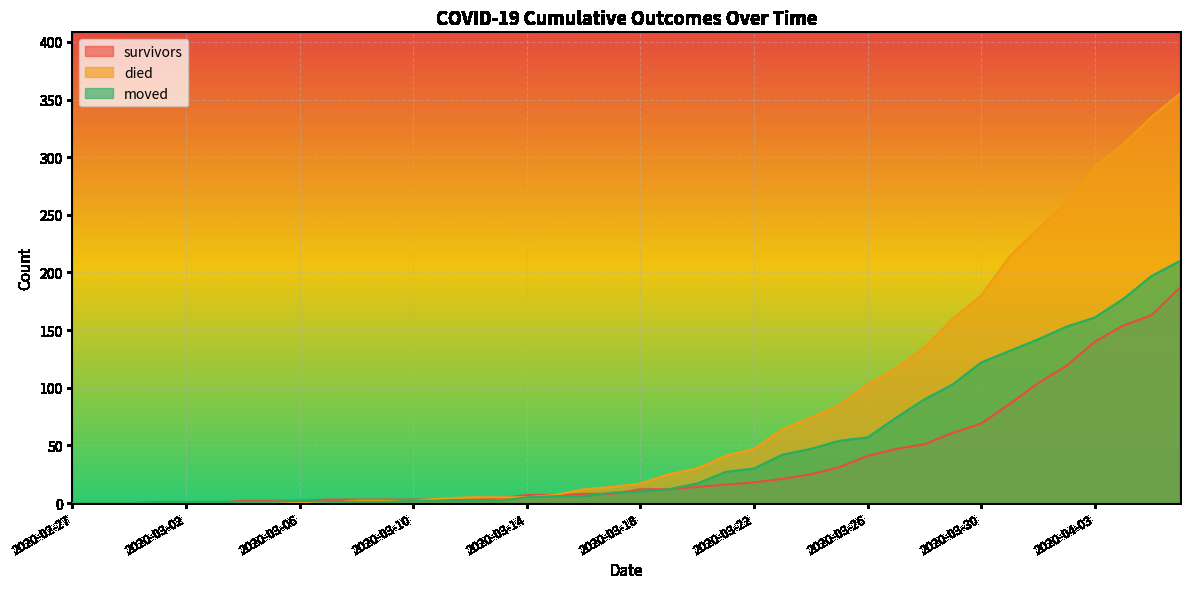

What is the difference between the maximum and minimum values in the died series?

355